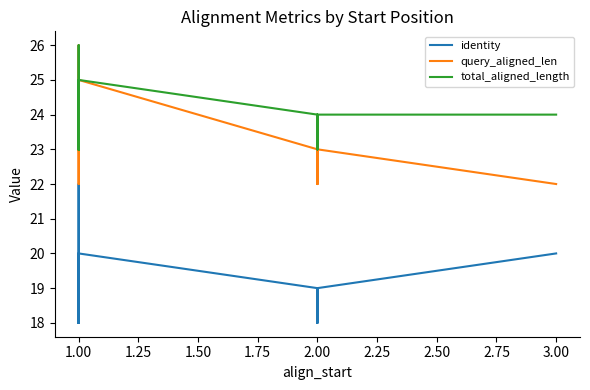

Is it true that query_aligned_len equals 9 at 2.00?

False